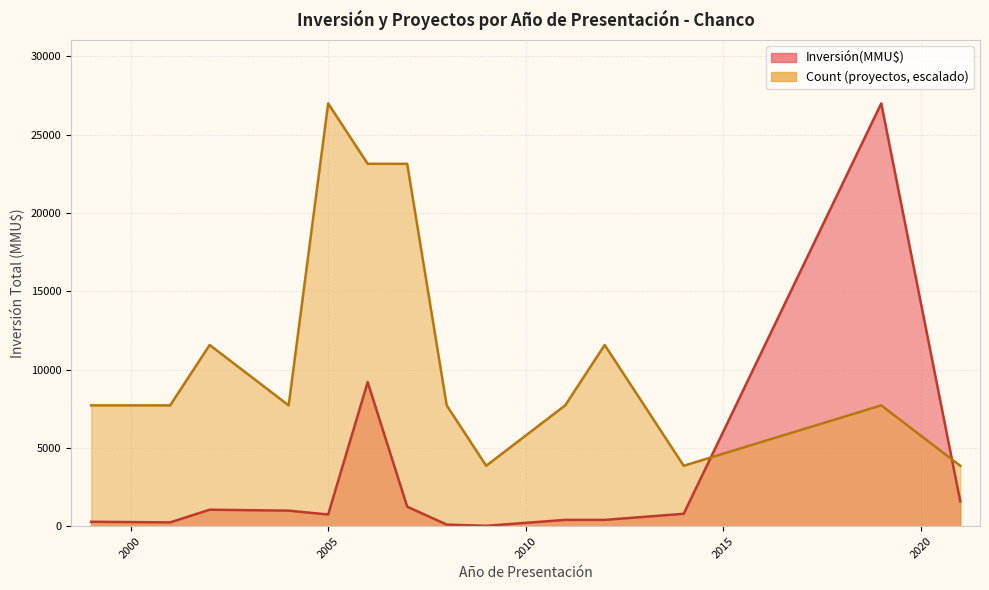

Does the chart have visible grid lines?

Yes